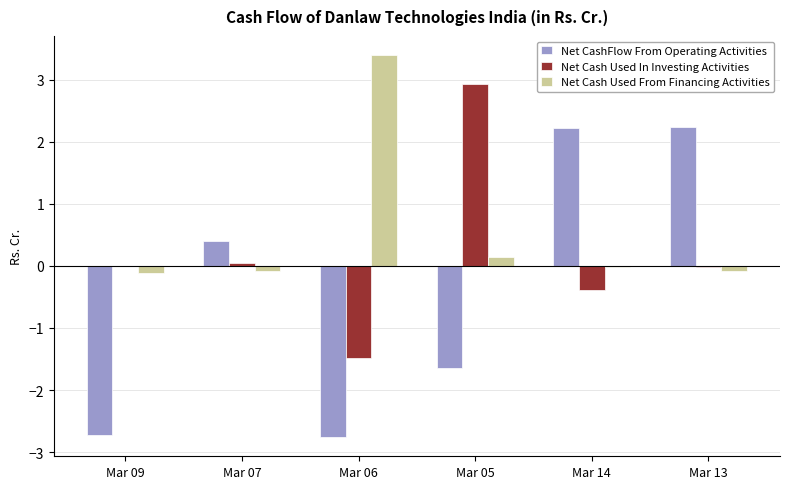

Is it true that Net Cash Used In Investing Activities equals 0.0 at Mar 09?

True